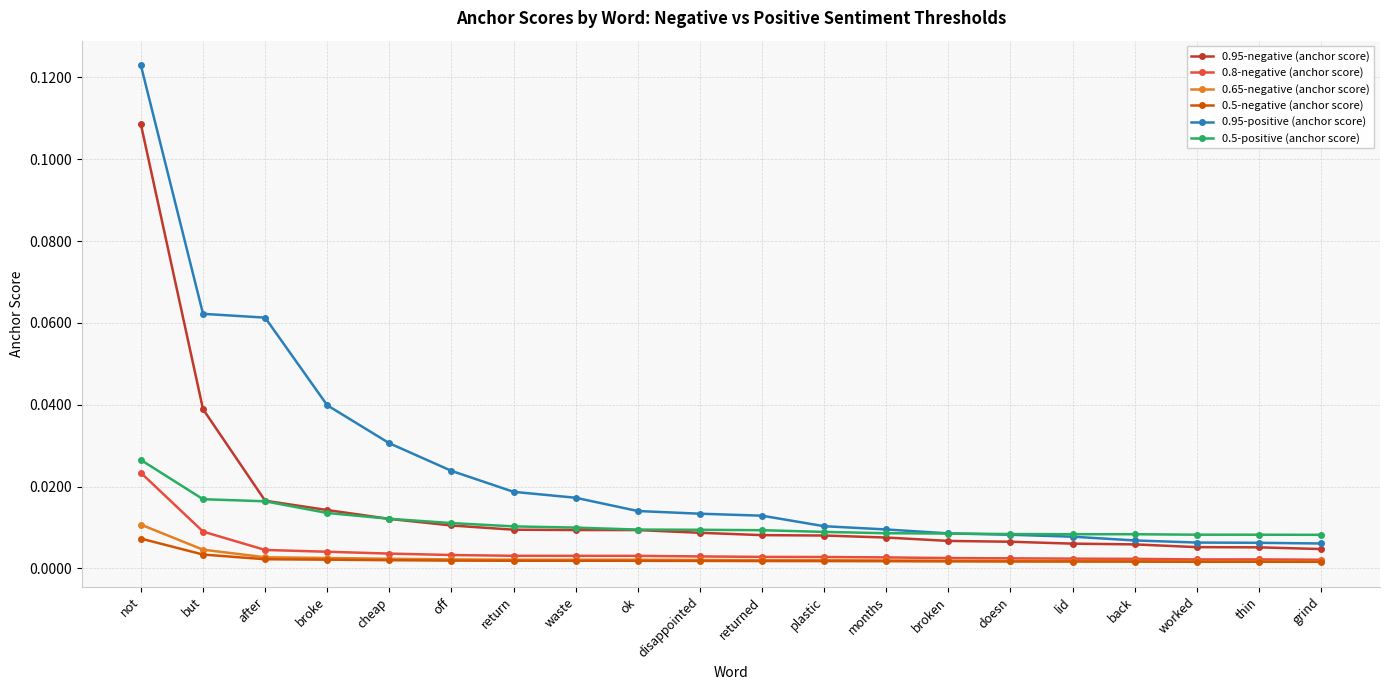

Is it true that 0.95-positive (anchor score) equals 0.0 at not?

False